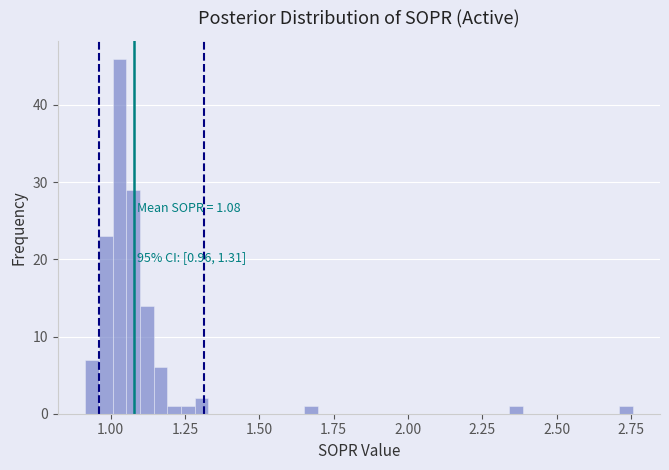

Around what value on the x-axis is the tallest bar? Give the approximate position of its centre, as read against the axis.

1.05